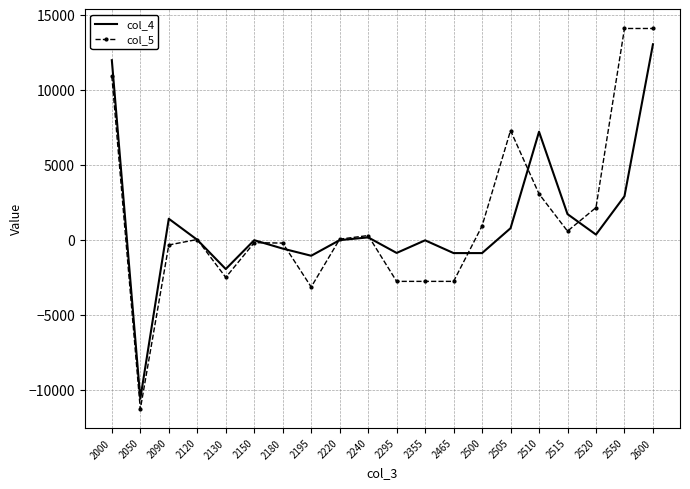

Rank the series by their maximum value, from lowest to highest.

col_4, col_5